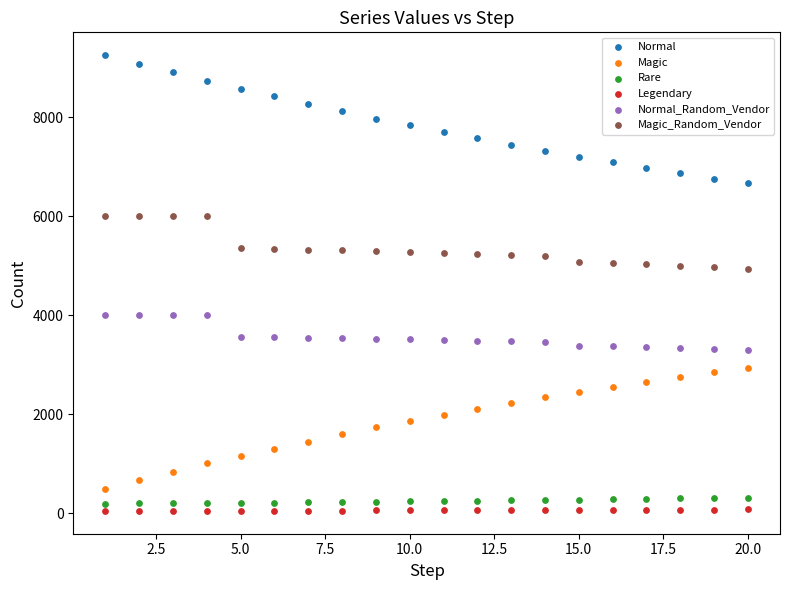

Across all data points, what is the range of X values (max minus min)?

19